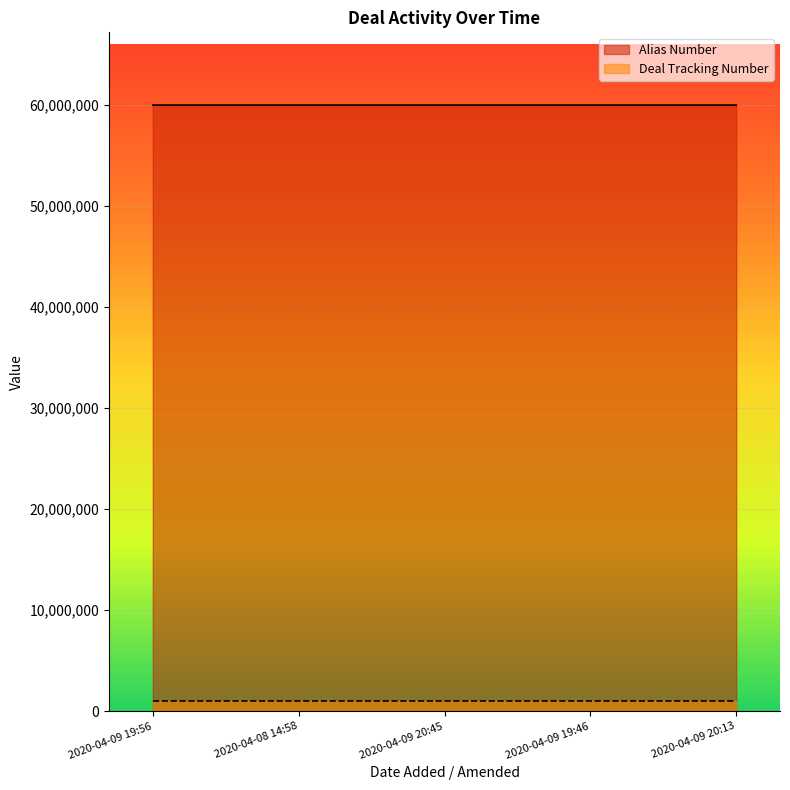

What is the lowest value of the Alias Number series?

60000005